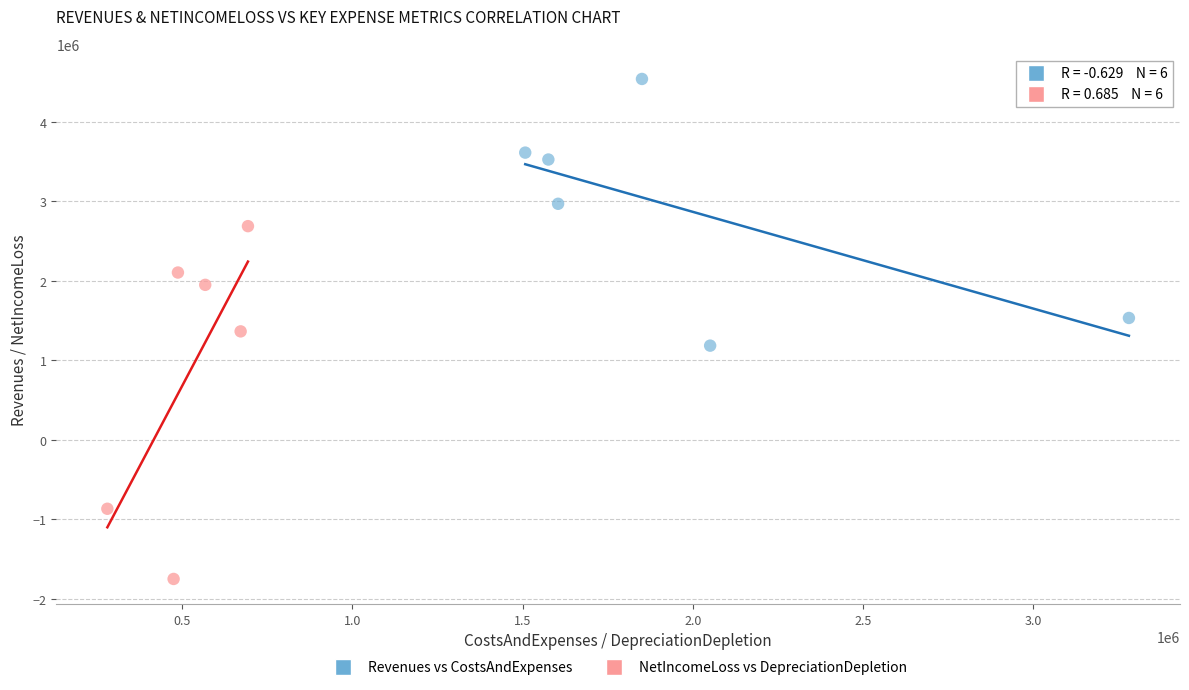

Which series reaches the maximum Y coordinate?

Revenues vs CostsAndExpenses